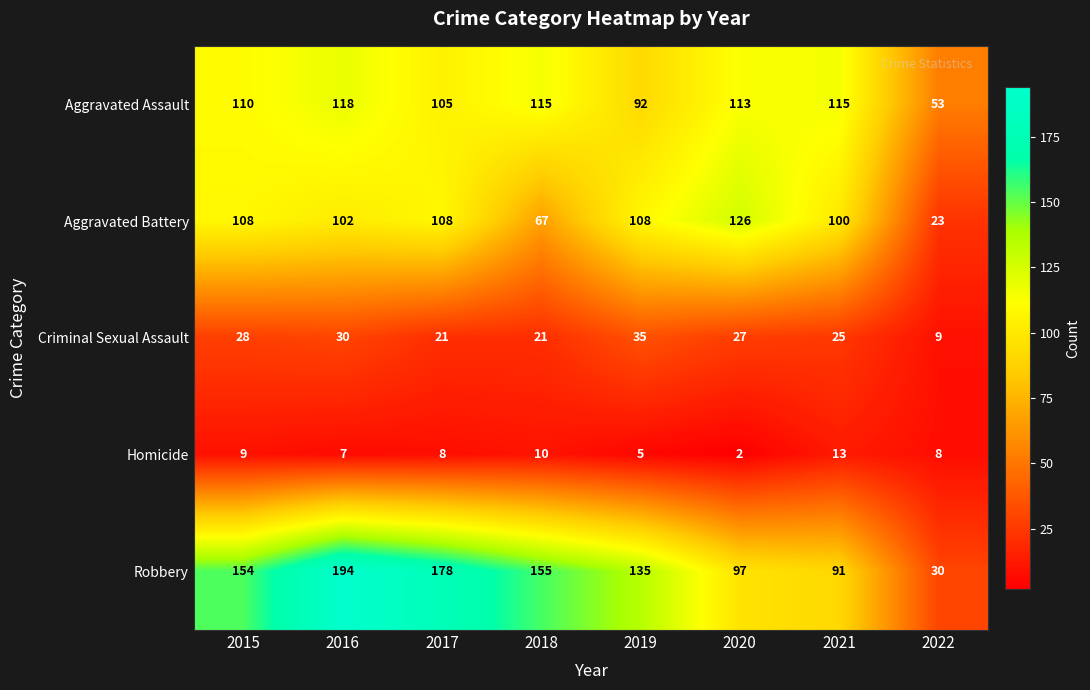

At 2021, list the series in order from largest to smallest.

Aggravated Assault, Aggravated Battery, Robbery, Criminal Sexual Assault, Homicide